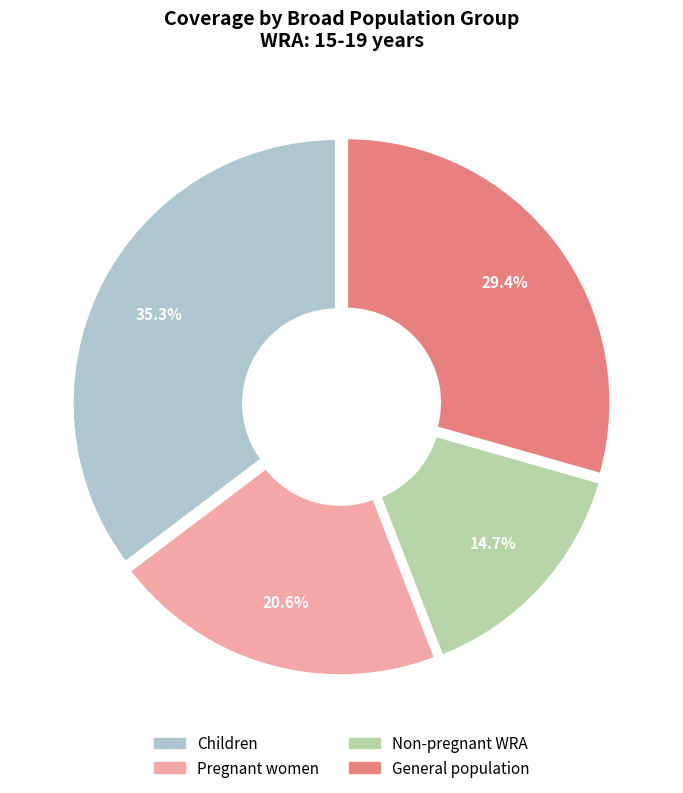

To the nearest percent, what percentage of the pie is General population?

29%